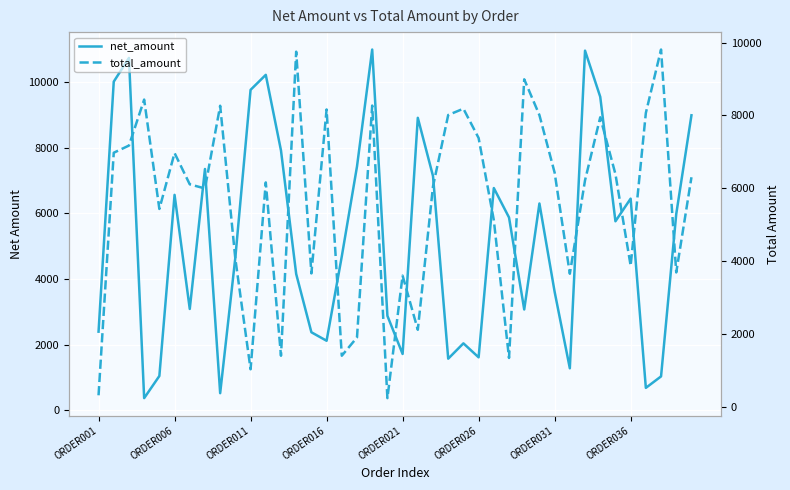

What position from the left is 13?

14